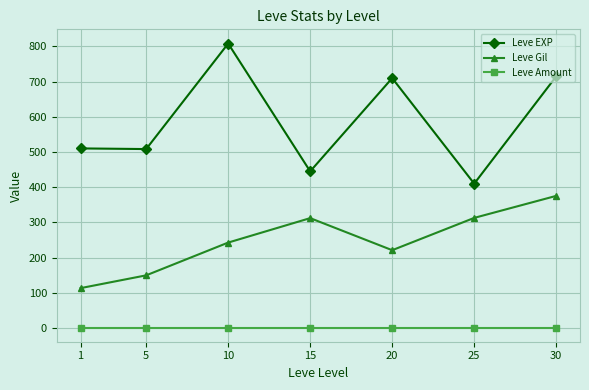

What is the highest value of the Leve EXP series?

808.3